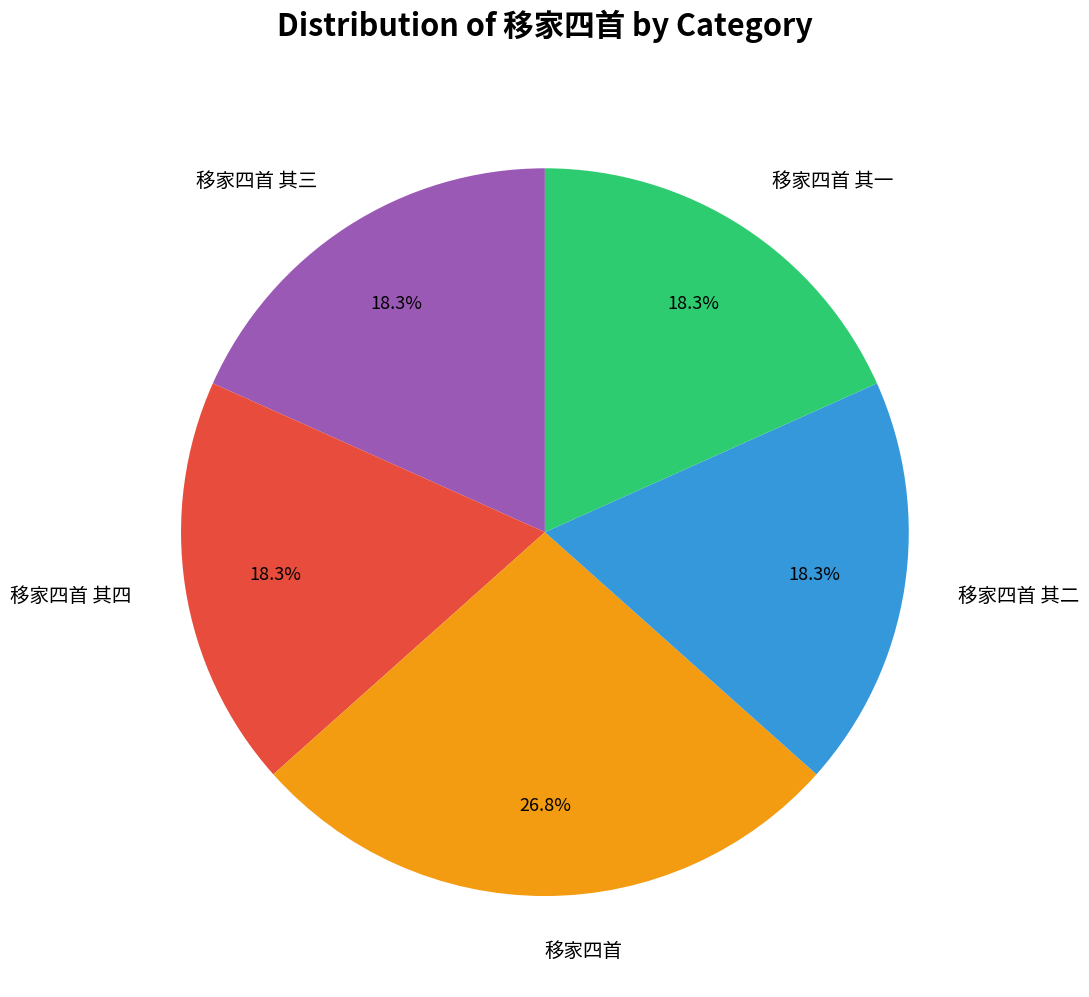

How much of the chart is everything except 移家四首 其四?

81.7%